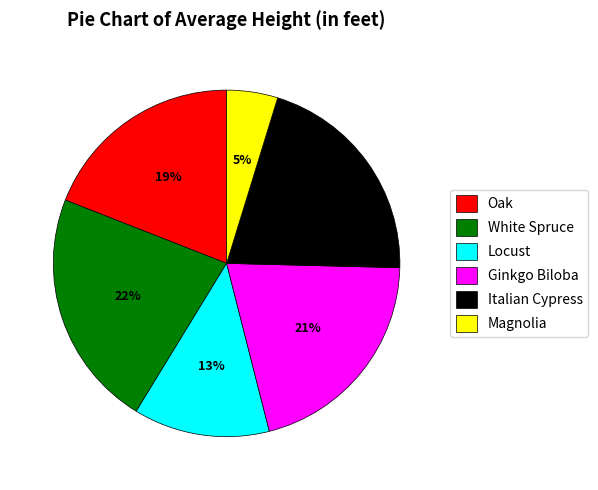

Approximately how many times larger is the value at Ginkgo Biloba compared to Oak?

1.1